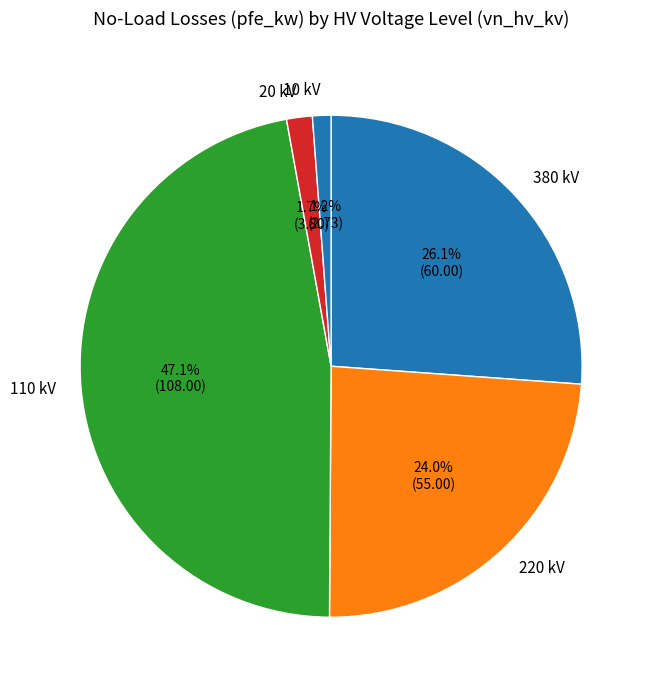

What is the ratio of the value at 220 kV to the value at 380 kV?

0.9